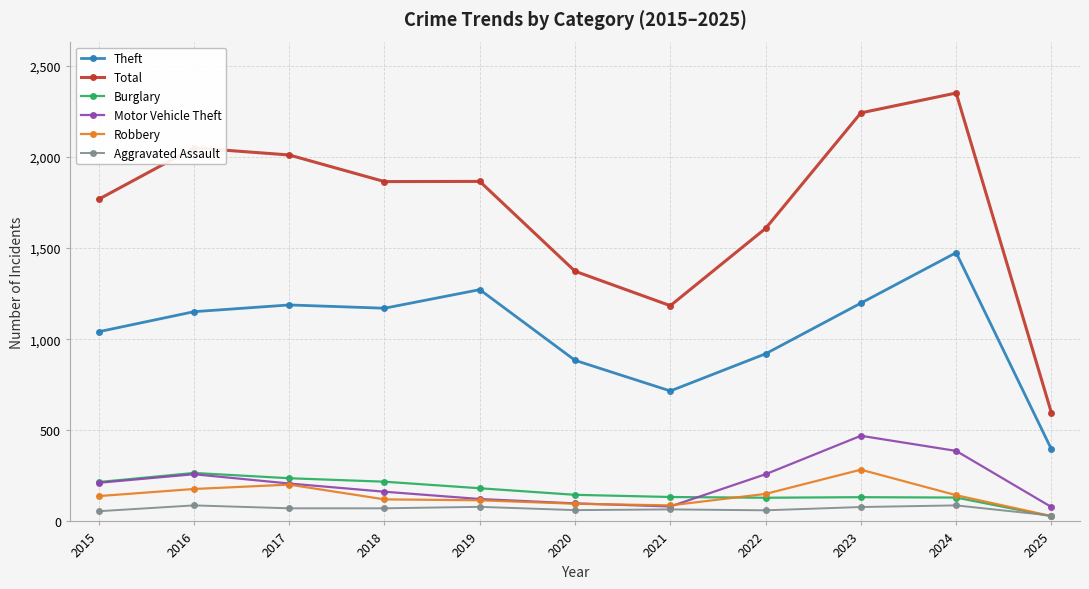

True or false: Theft and Robbery intersect in this chart.

False